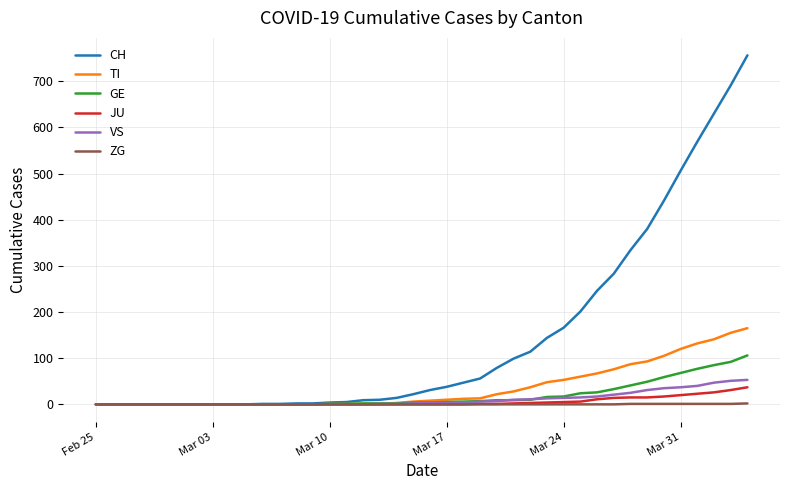

Which series has the largest total across all categories?

CH